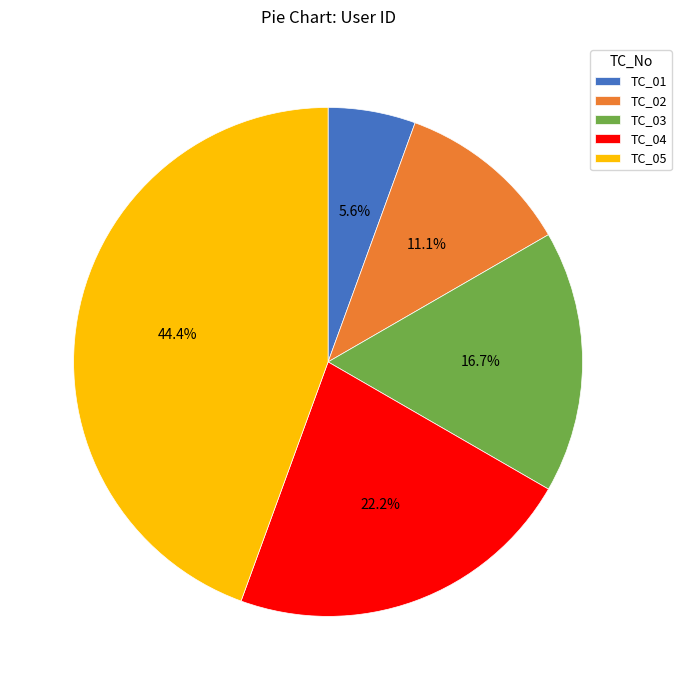

Approximately how many times larger is the value at TC_04 compared to TC_05?

0.5